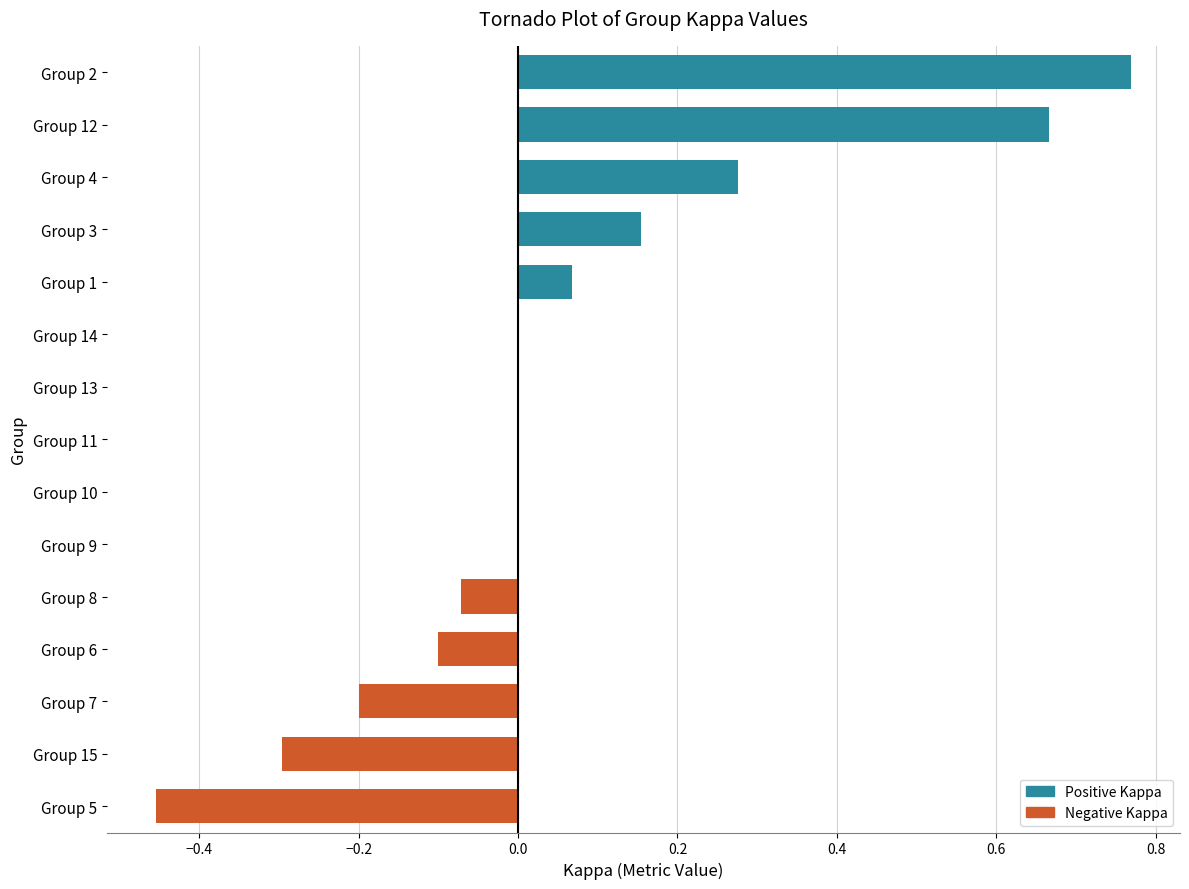

Does the chart contain stacked bars?

No